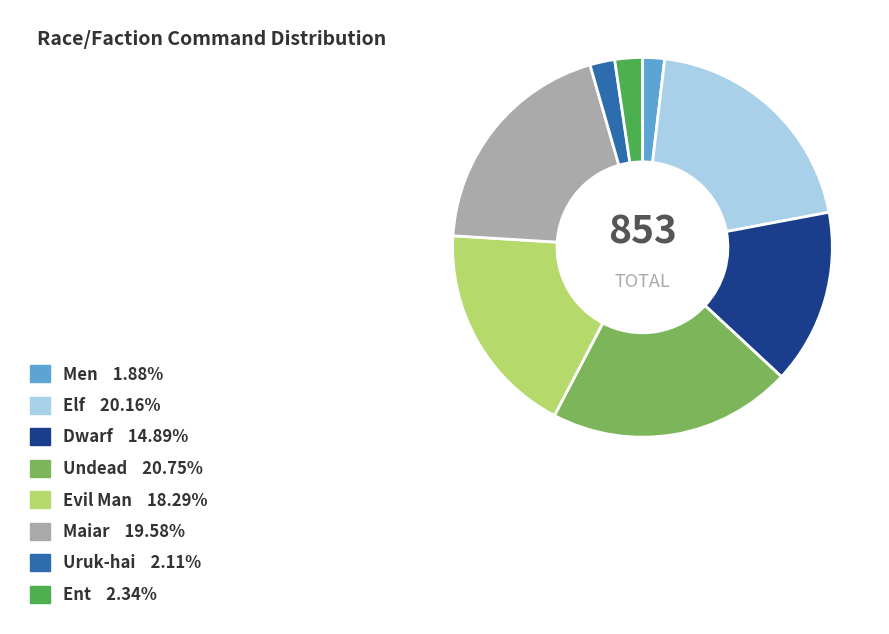

Combined, do Dwarf and Ent account for over 50%?

No